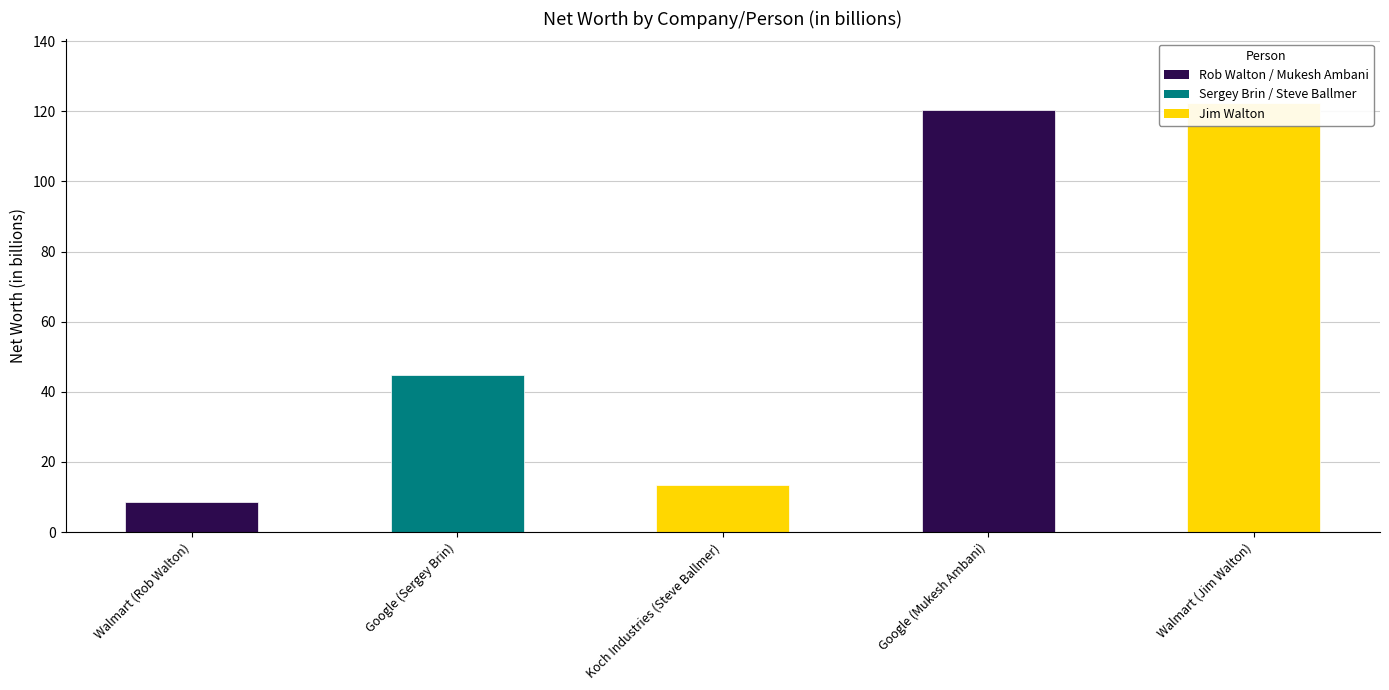

Reading right to left, transcribe all the data shown in this chart.

Walmart (Jim Walton)=122.4	Google (Mukesh Ambani)=120.4	Koch Industries (Steve Ballmer)=13.4	Google (Sergey Brin)=44.8	Walmart (Rob Walton)=8.5